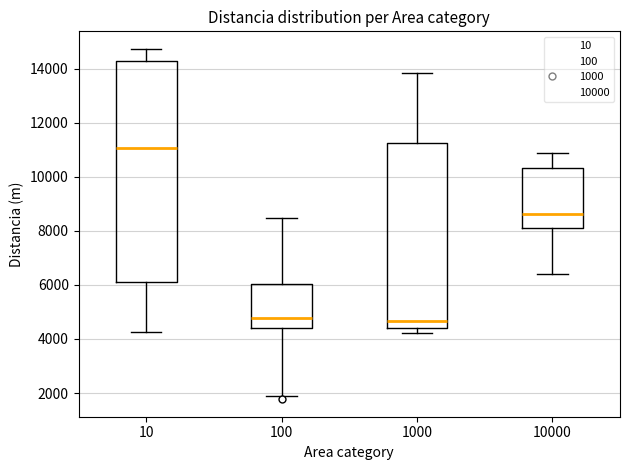

Reading left to right, transcribe this box plot: for each box, give where its median line is, the range the box spans, and where its two whiskers end, as read against the y-axis. The values are not printed on the chart, so give them approximately, as read against the axis.

10: median 11000, box 6000 to 14200, whiskers 4200 to 14800
100: median 4800, box 4400 to 6000, whiskers 1800 to 8400
1000: median 4600, box 4400 to 11200, whiskers 4200 to 13800
10000: median 8600, box 8200 to 10400, whiskers 6400 to 10800